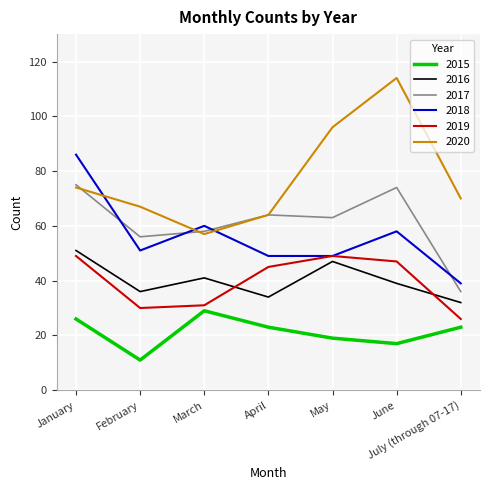

Reading left to right, transcribe all the data shown in this chart.

2015: January=26	February=11	March=29	April=23	May=19	June=17	July (through 07-17)=23
2016: January=51	February=36	March=41	April=34	May=47	June=39	July (through 07-17)=32
2017: January=75	February=56	March=58	April=64	May=63	June=74	July (through 07-17)=36
2018: January=86	February=51	March=60	April=49	May=49	June=58	July (through 07-17)=39
2019: January=49	February=30	March=31	April=45	May=49	June=47	July (through 07-17)=26
2020: January=74	February=67	March=57	April=64	May=96	June=114	July (through 07-17)=70